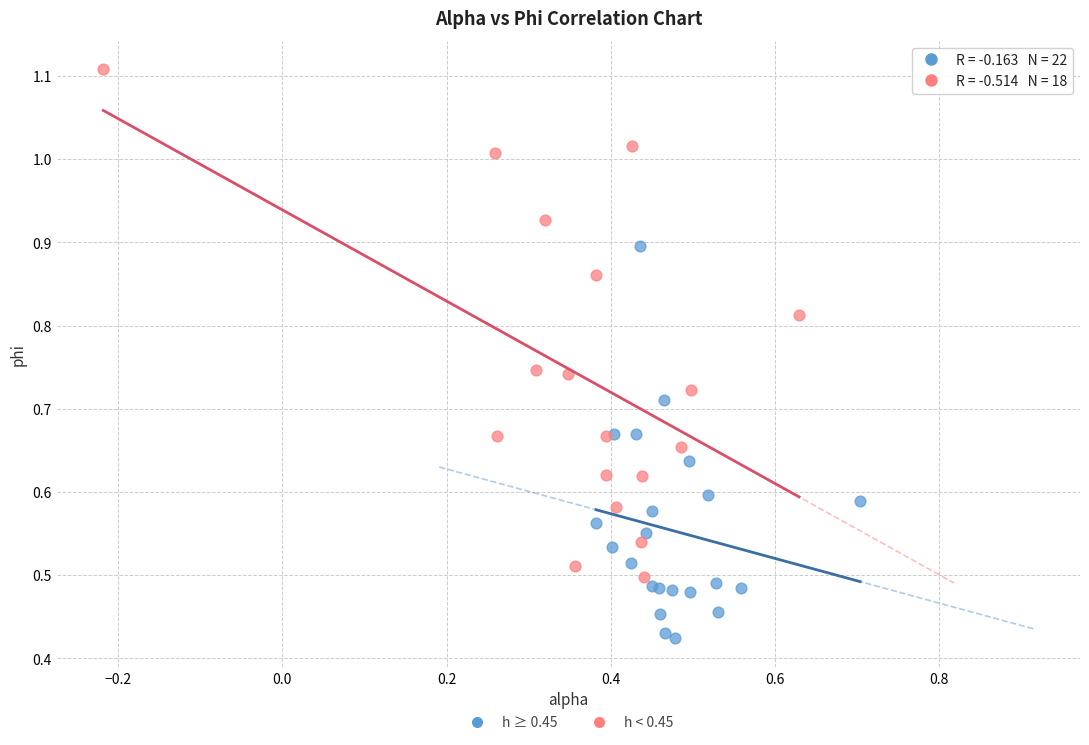

What are all the series names shown in the legend?

h ≥ 0.45, h < 0.45